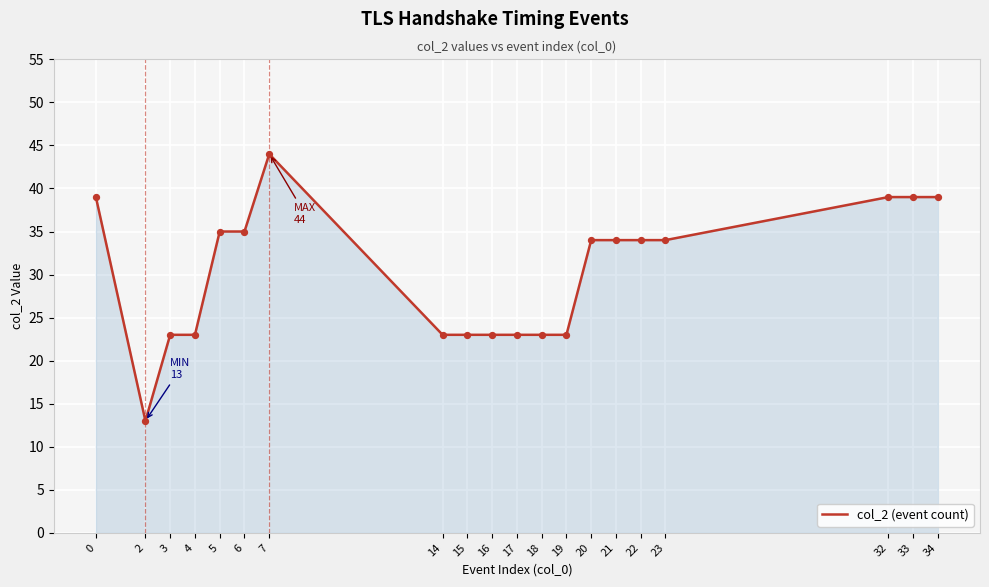

What is the change in value from 5 to 18?

-12